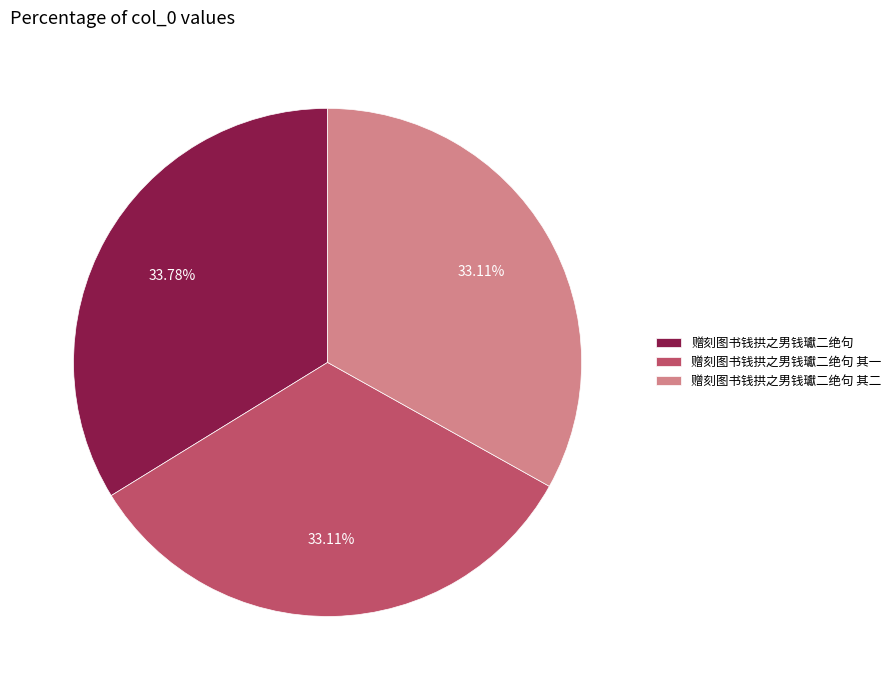

The 赠刻图书钱拱之男钱瓛二绝句 其二 slice represents 33% of the pie. True or false?

True